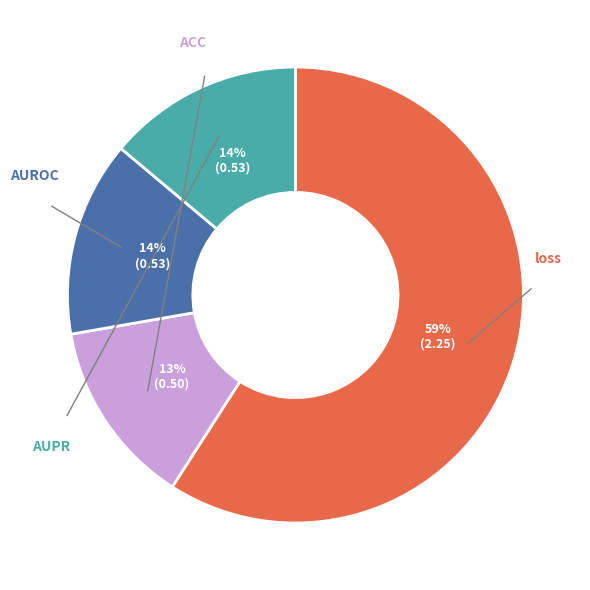

The AUROC slice represents 27% of the pie. True or false?

False